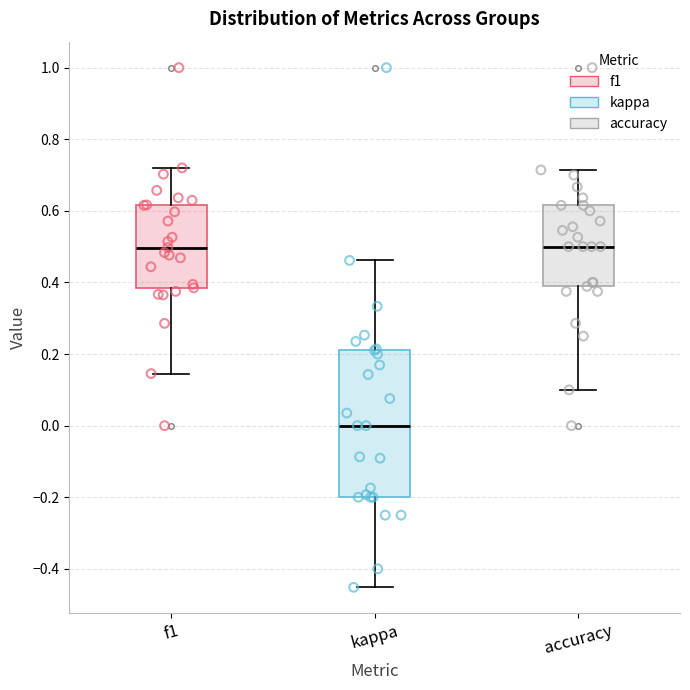

Reading left to right, read every box against the y-axis: the position of its median line, the range the box covers, and the ends of its whiskers. The values are not printed on the chart, so give them approximately, as read against the axis.

f1: median 0.50, box 0.38 to 0.62, whiskers 0.14 to 0.72
kappa: median 0.00, box -0.20 to 0.22, whiskers -0.46 to 0.46
accuracy: median 0.50, box 0.38 to 0.62, whiskers 0.10 to 0.72